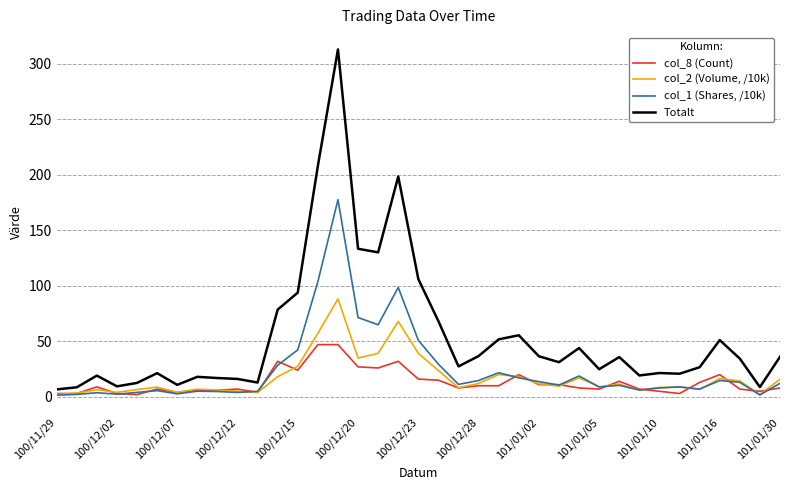

What is the greatest value displayed?

312.8